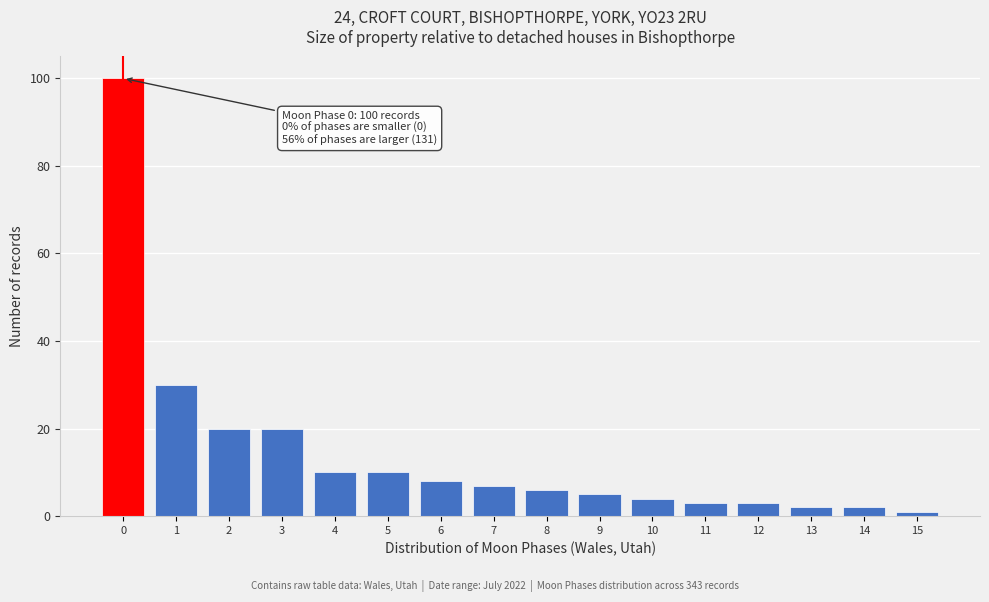

Reading left to right, what are all the values shown in this chart?

100	30	20	20	10	10	8	7	6	5	4	3	3	2	2	1